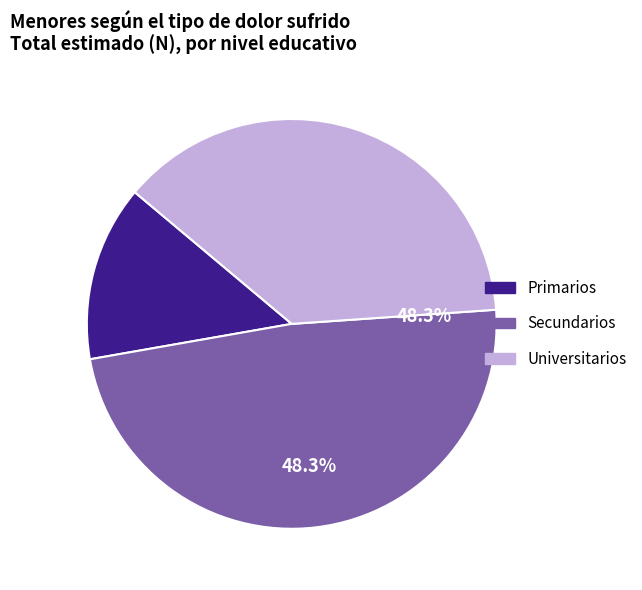

The Secundarios slice represents 62% of the pie. True or false?

False